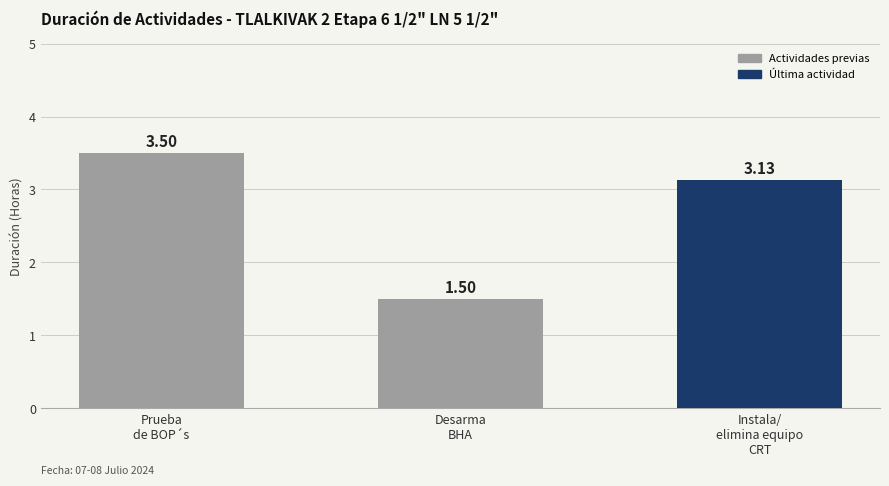

How many categories are shown in the chart?

3